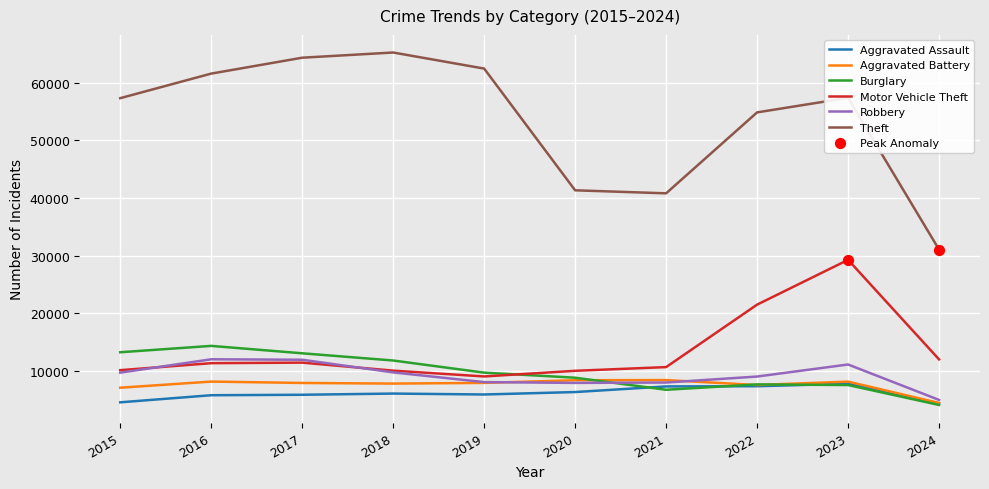

What is the difference between the highest and lowest values at 2016?

55910